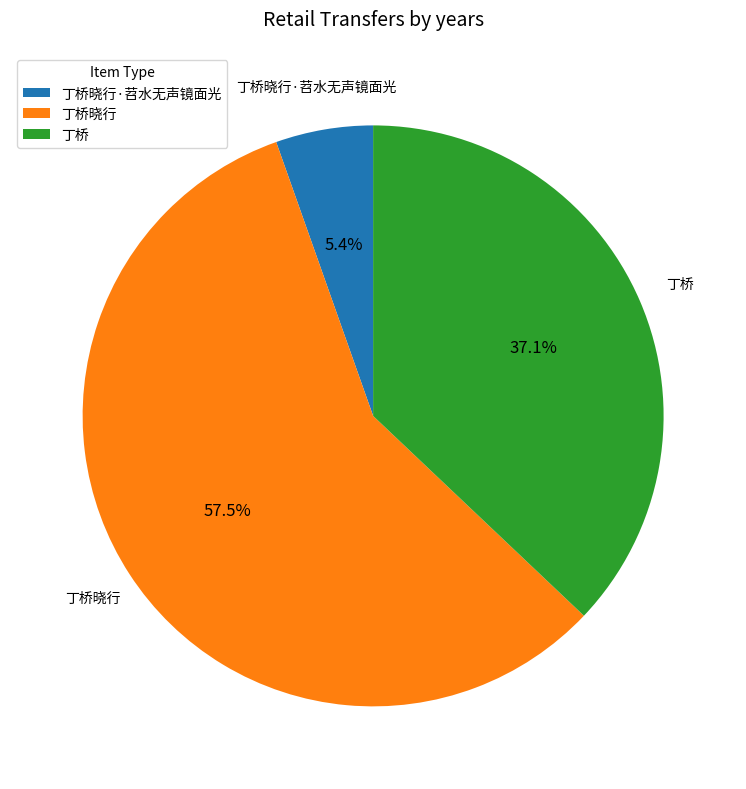

Rank the categories by value from highest to lowest.

丁桥晓行, 丁桥, 丁桥晓行·苕水无声镜面光